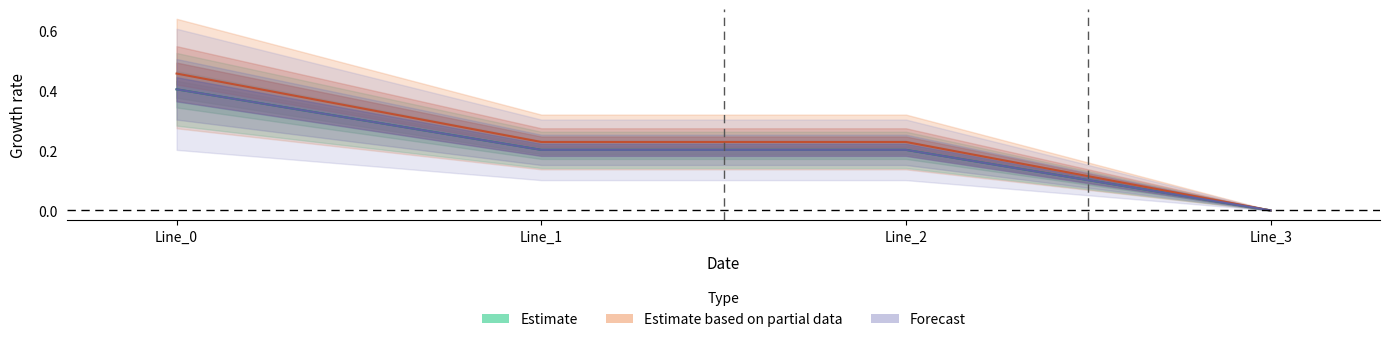

Is the value of pf_ikss_c_from_ka at Line_0 greater than the value of pf_ikss_a_to_ka at Line_2?

Yes